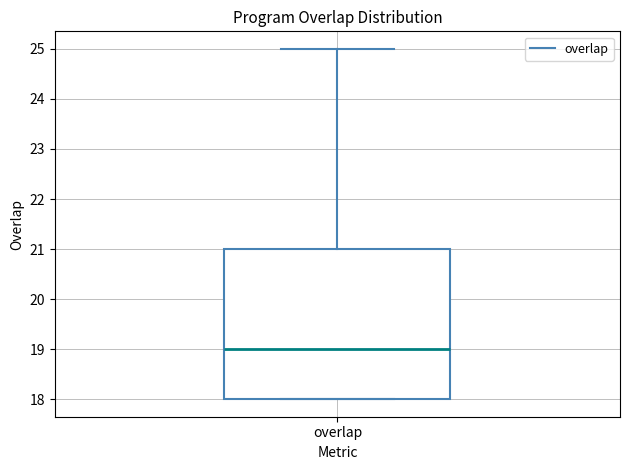

Transcribe this box plot: give where the median line is, the range the box spans, and where the two whiskers end, as read against the y-axis. The values are not printed on the chart, so give them approximately, as read against the axis.

median 19, box 18 to 21, whiskers 18 to 25